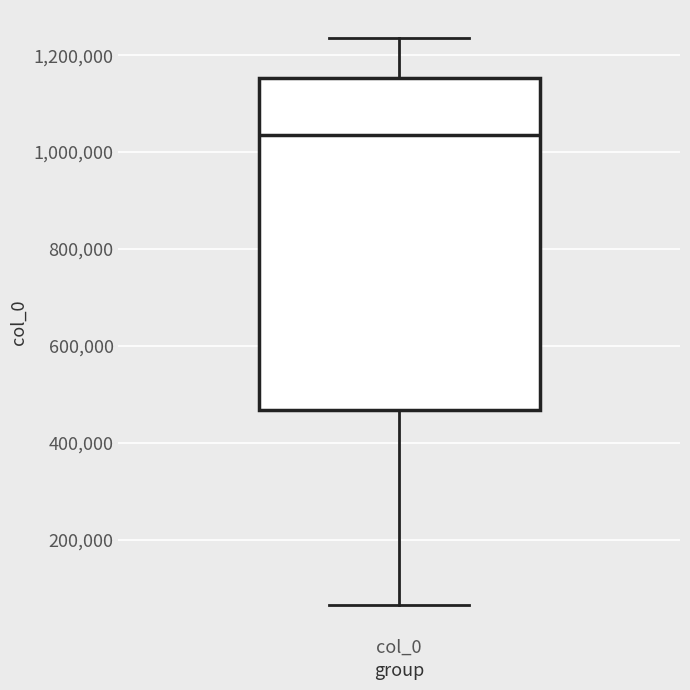

Transcribe this box plot: give where the median line is, the range the box spans, and where the two whiskers end, as read against the y-axis. The values are not printed on the chart, so give them approximately, as read against the axis.

median 1040000, box 460000 to 1160000, whiskers 60000 to 1240000